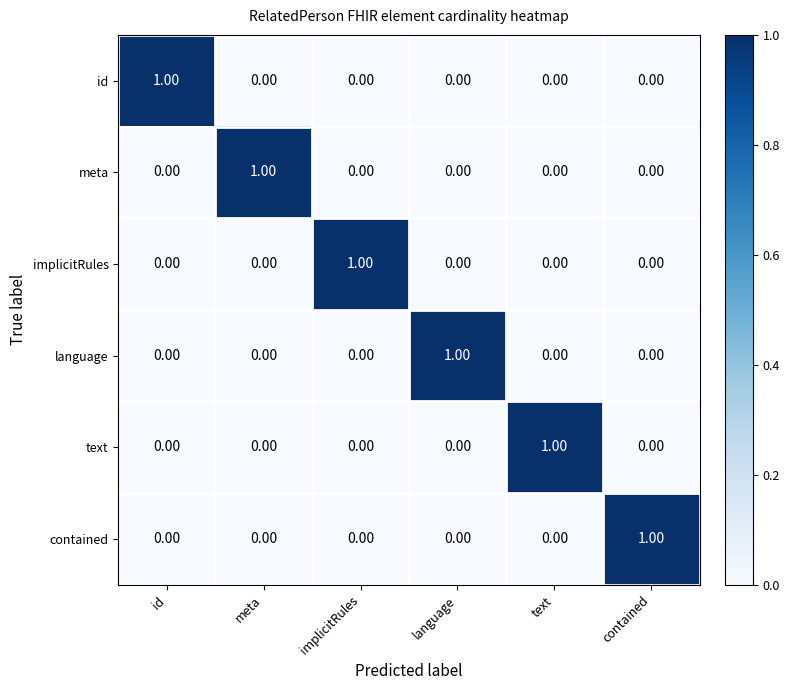

At how many categories does at least one series exceed 0?

6